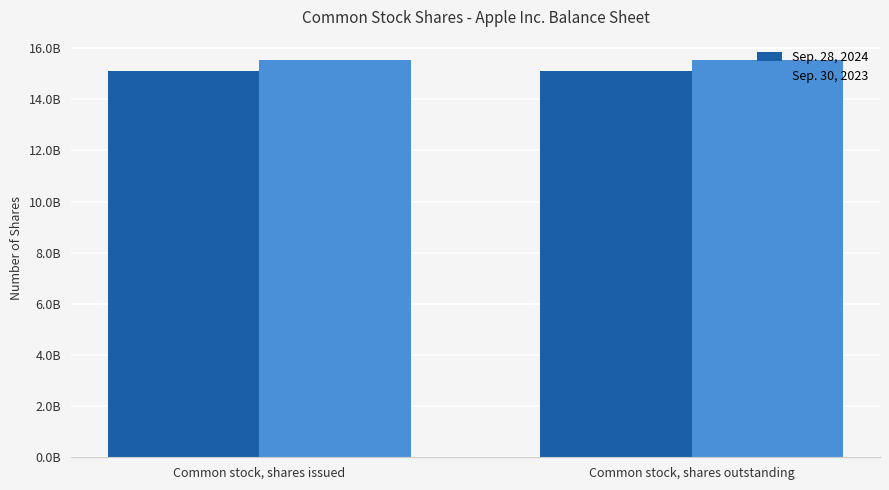

At which category is the sum across all series the highest?

Common stock, shares issued